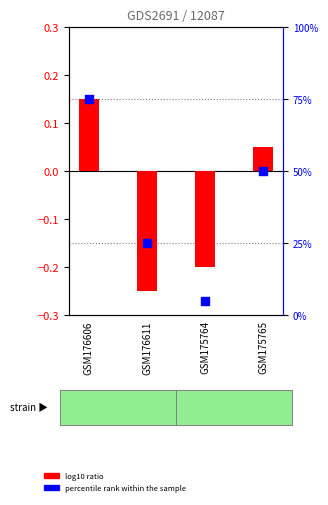

Which series has the widest spread of Y values?

percentile rank within the sample